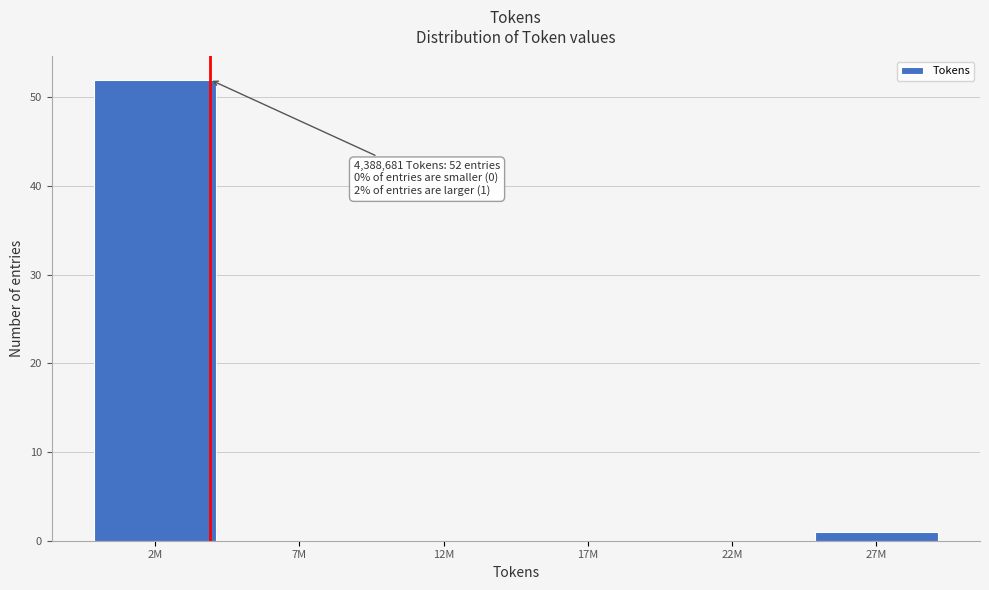

Reading left to right, extract all data points from this chart.

2M=52	7M=0	12M=0	17M=0	22M=0	27M=1